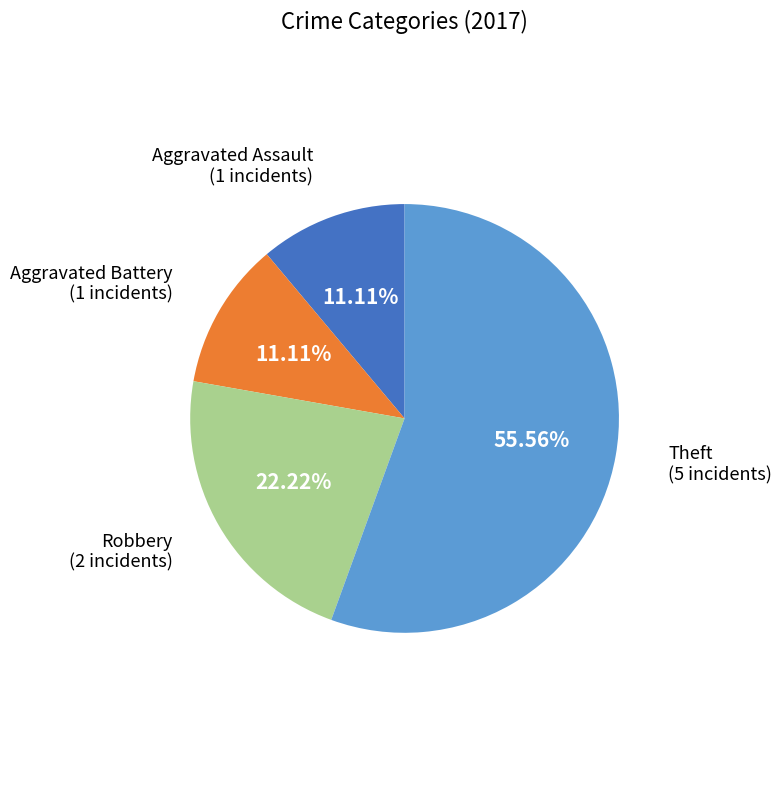

Which has a higher value, Robbery or Aggravated Assault?

Robbery